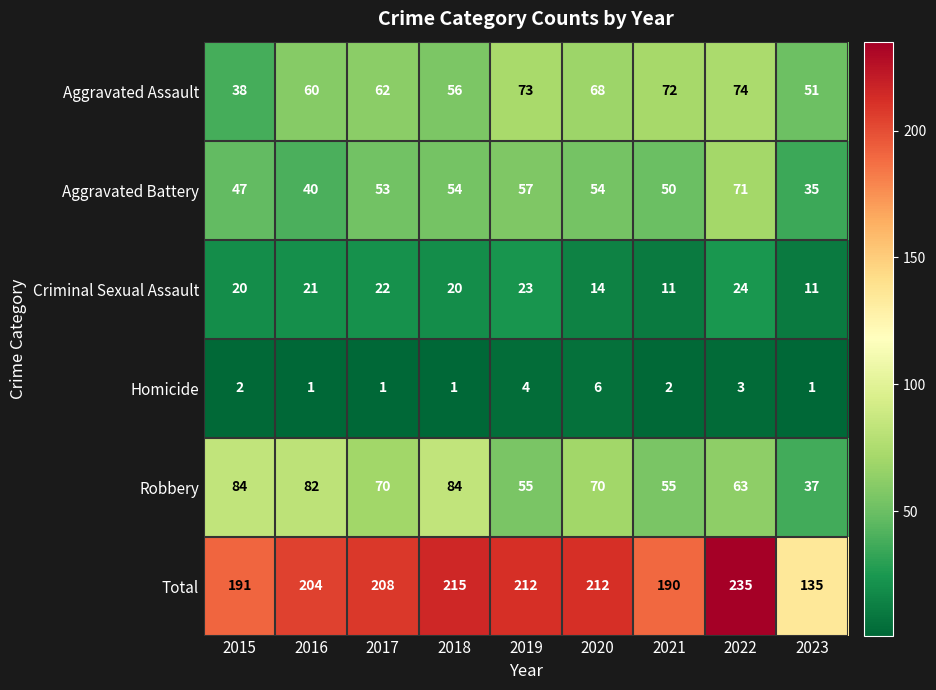

The value of Total at 2023 is 193. True or false?

False